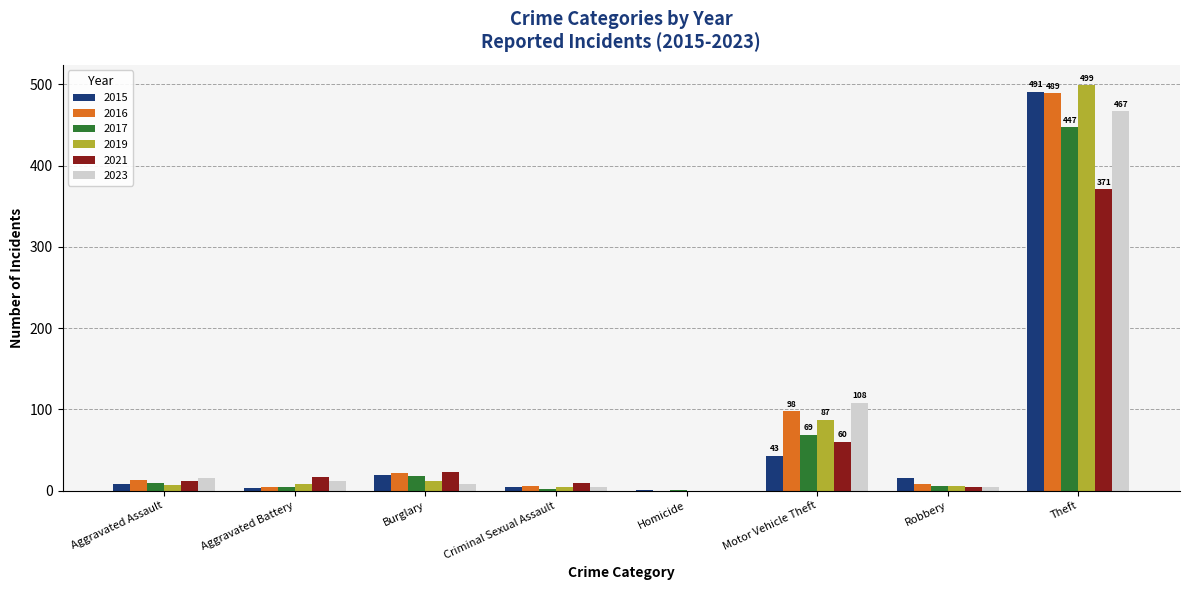

Which label corresponds to the largest value in the chart?

Theft